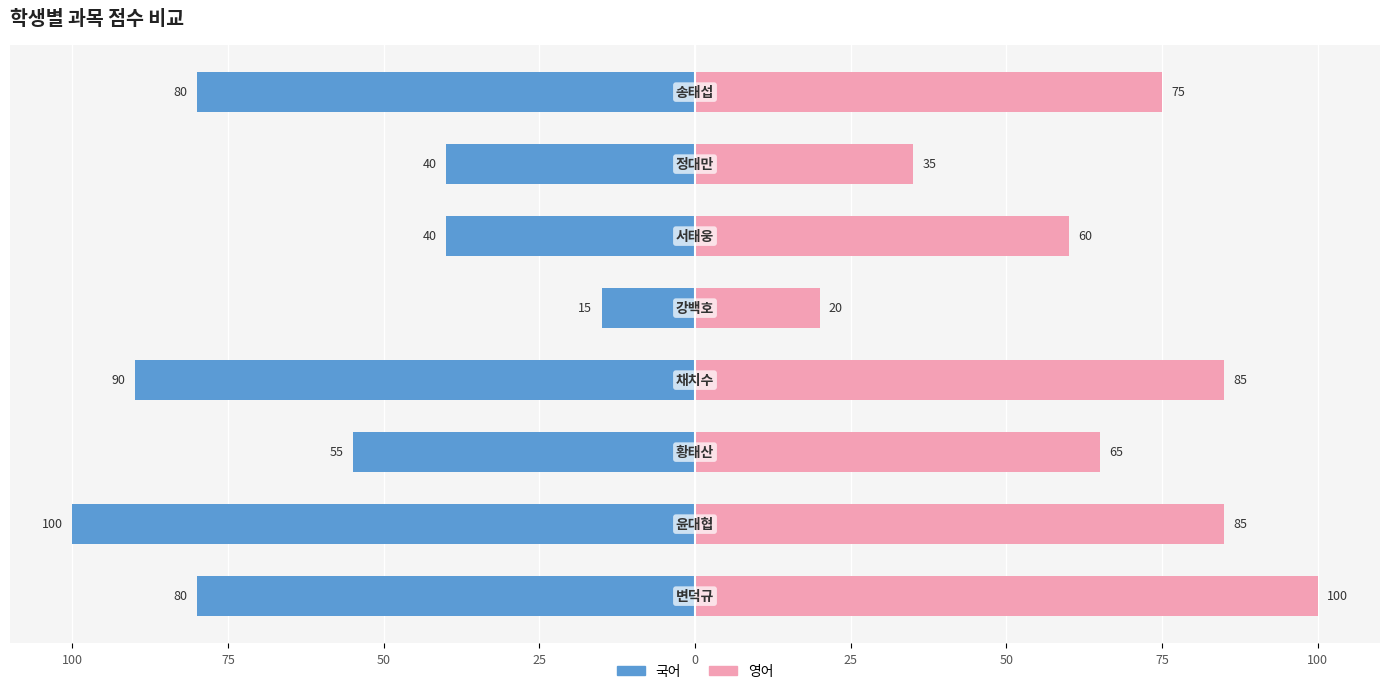

What is the maximum value shown in the chart?

100